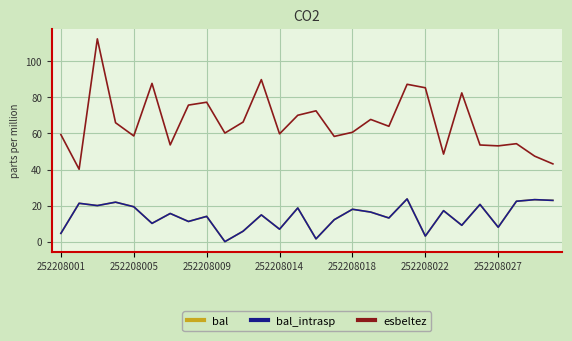

How many lines are shown in the chart?

3